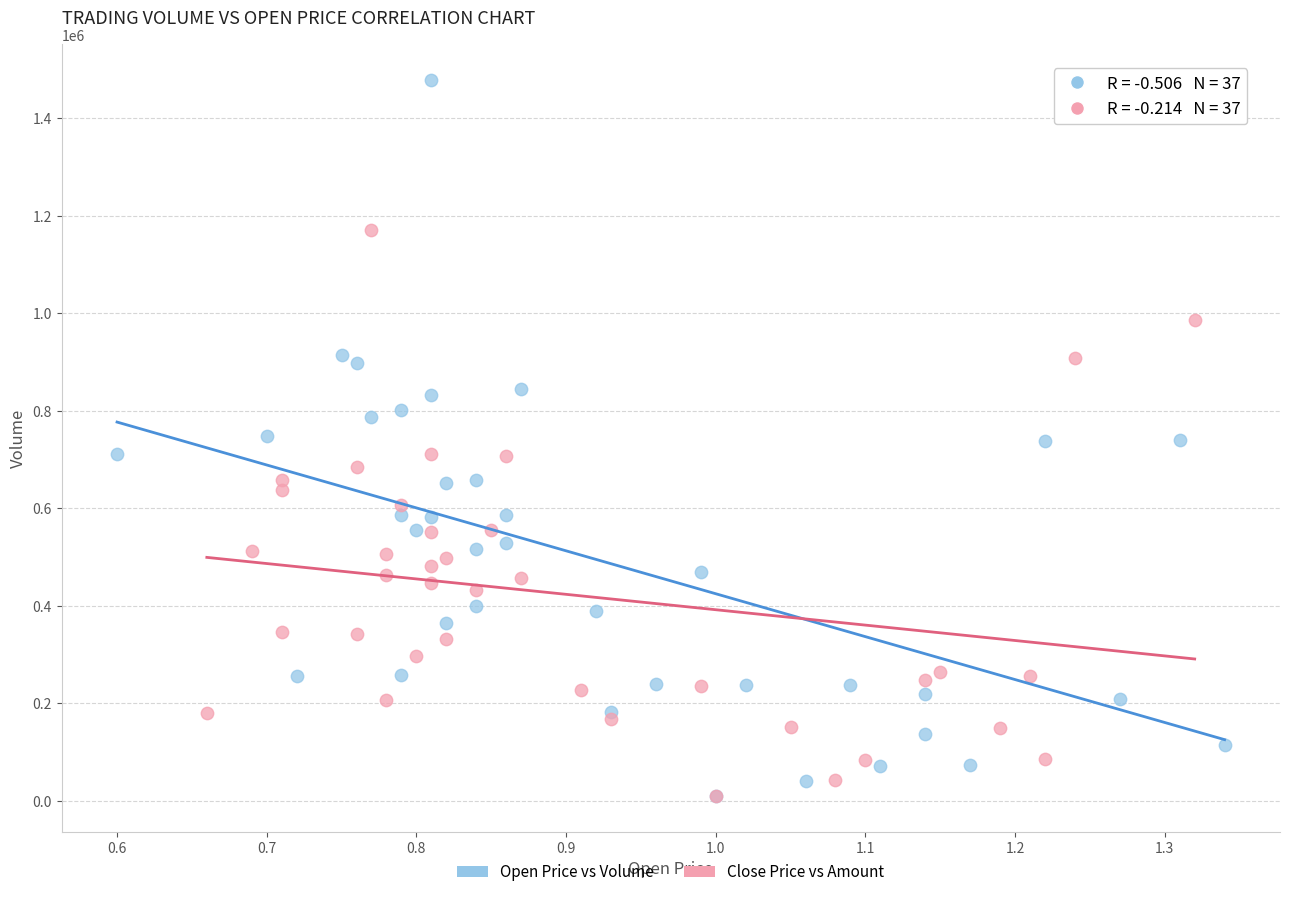

What are all the series names shown in the legend?

Open Price vs Volume, Close Price vs Amount